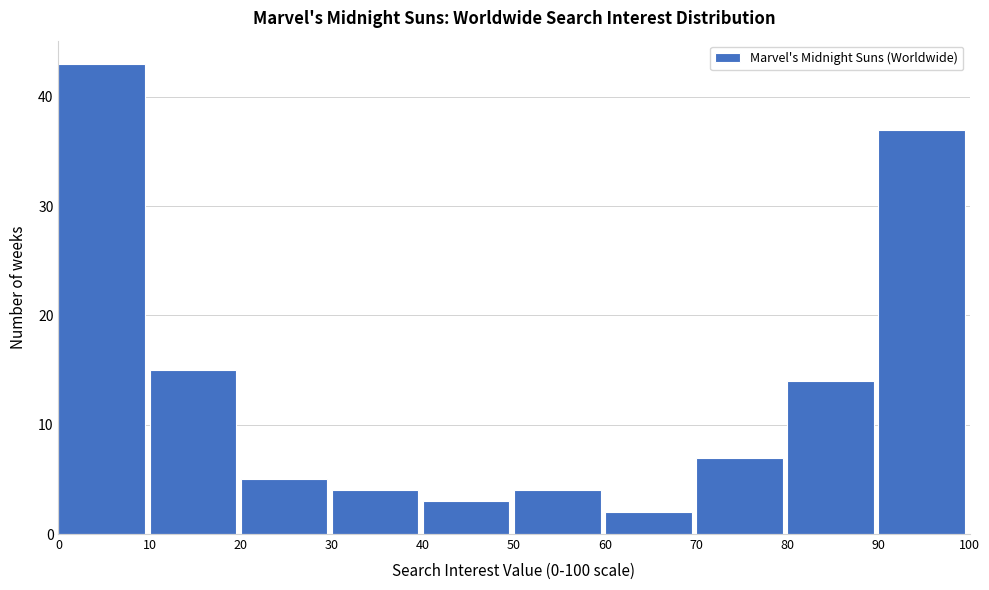

Which range on the x-axis has the tallest bar?

0 to 10